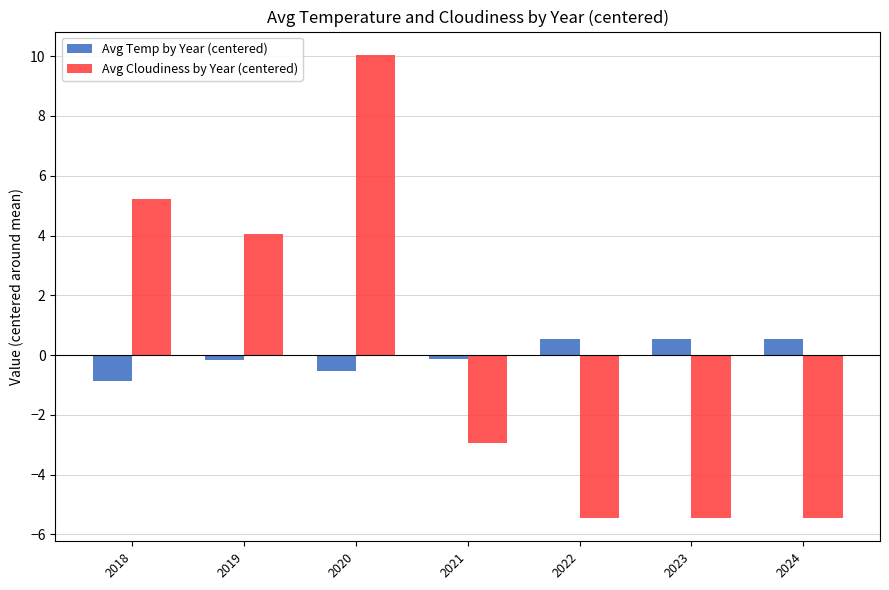

What is the lowest value of the Avg Temp by Year (centered) series?

-0.9